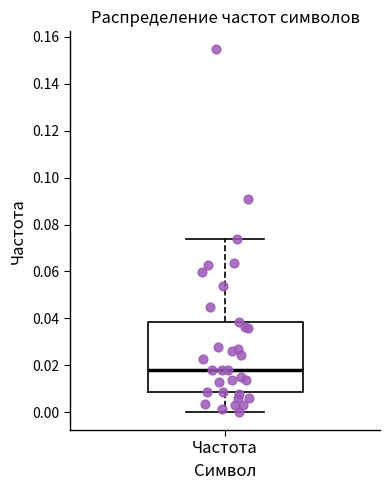

Read this box plot against the y-axis: the position of the median line, the range covered by the box, and the ends of both whiskers. The values are not printed on the chart, so give them approximately, as read against the axis.

median 0.018, box 0.008 to 0.038, whiskers 0.000 to 0.074